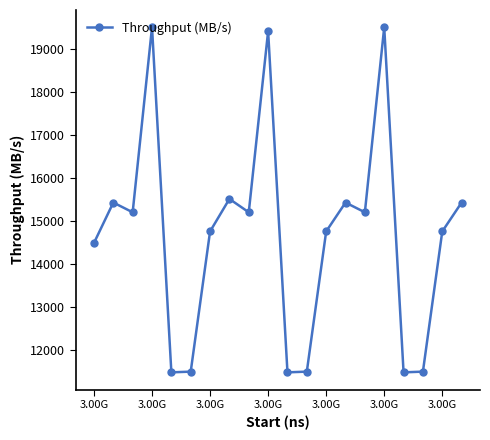

What is the value of the 15th point from the left?

15208.5